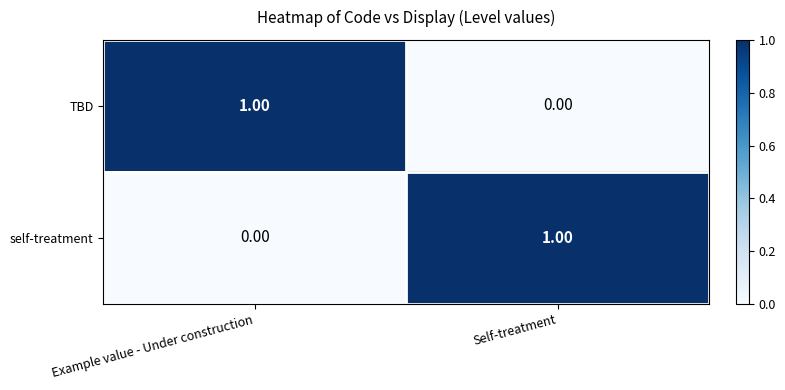

At which label is TBD closest to 0?

Self-treatment